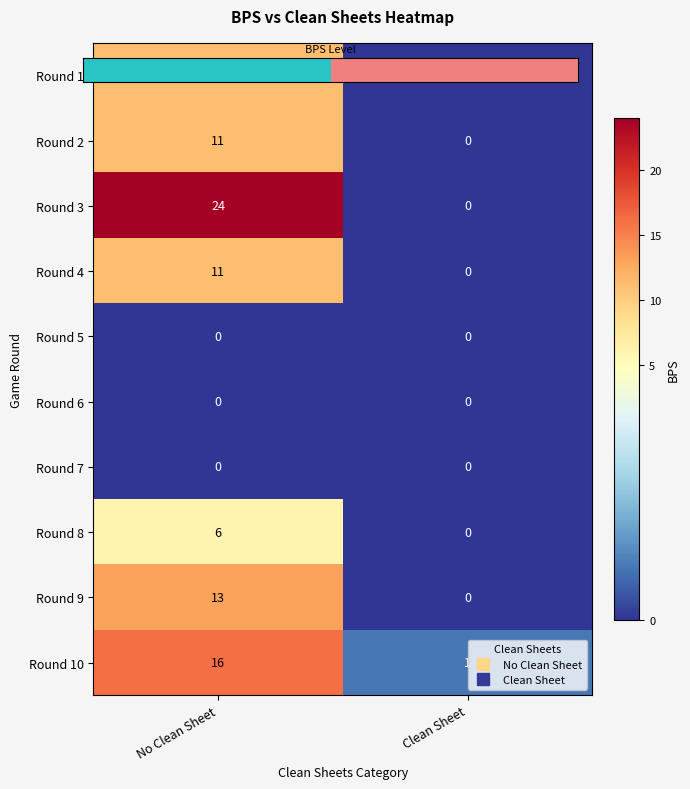

What is the average value of the Round 3 series?

12